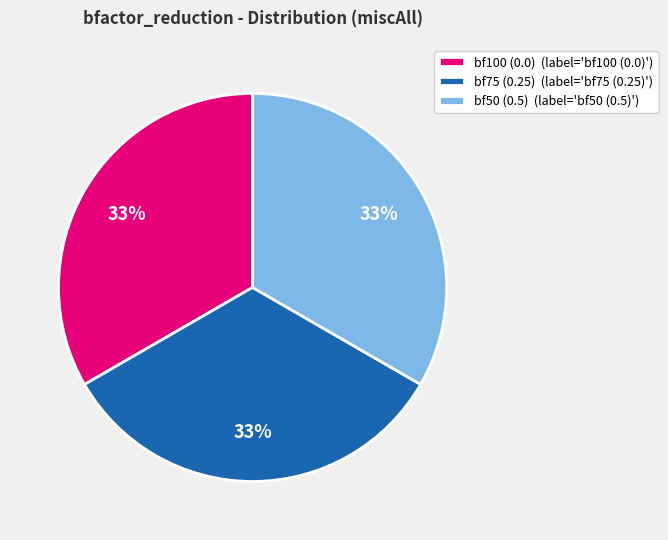

To the nearest percent, what is the difference between the largest and smallest slice percentages?

0%